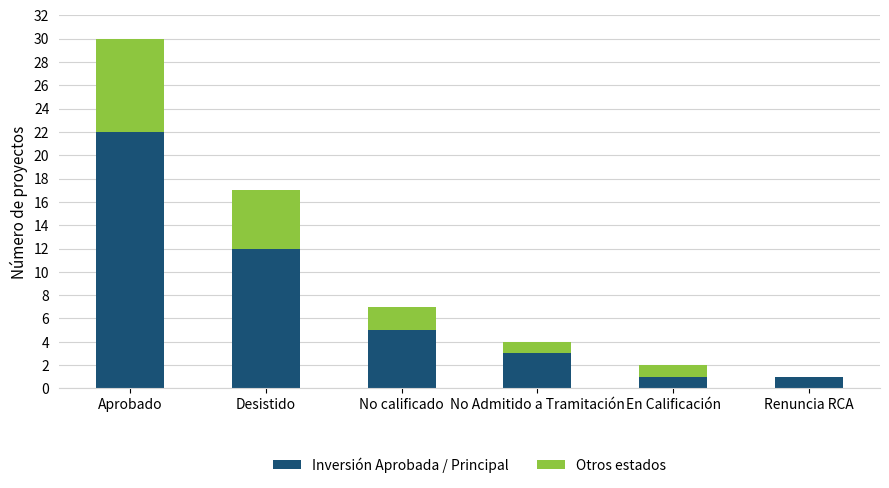

The value of Inversión Aprobada / Principal at Desistido is 17. True or false?

False